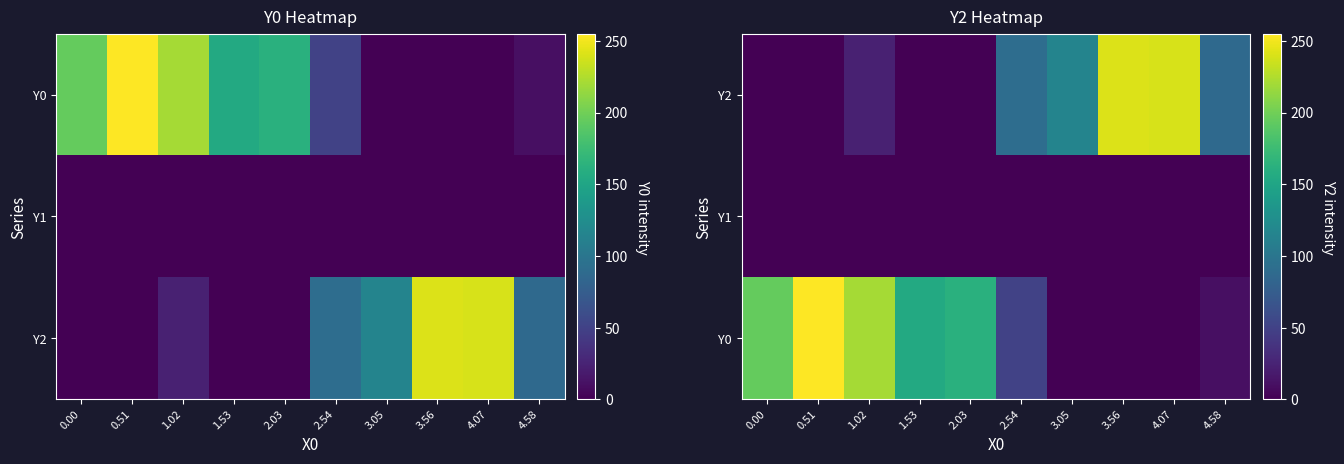

How many values in Y0 are above zero?

8